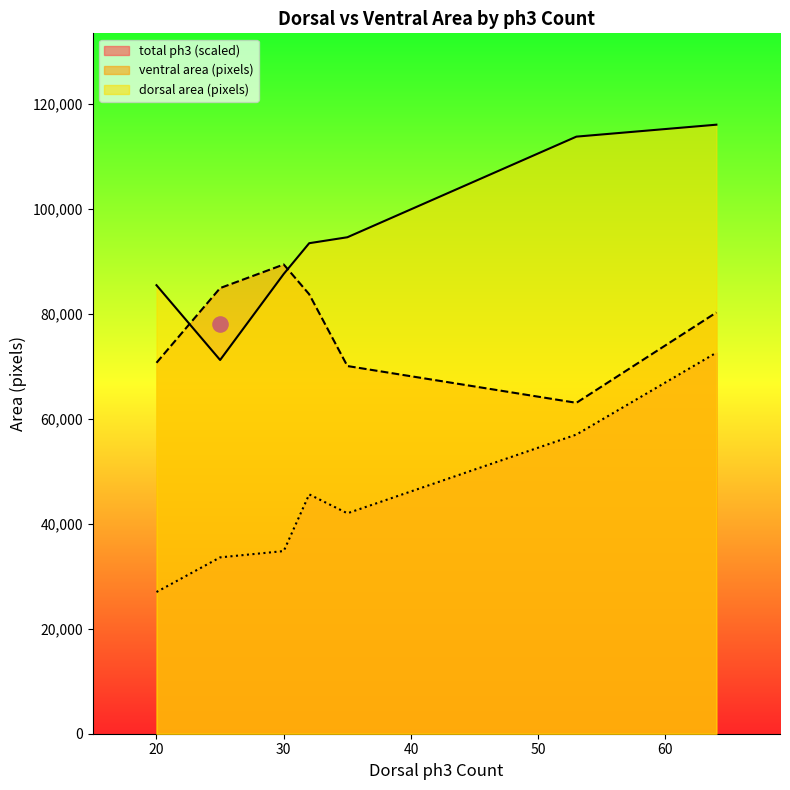

Which series reaches the maximum Y coordinate?

dorsal area (pixels)